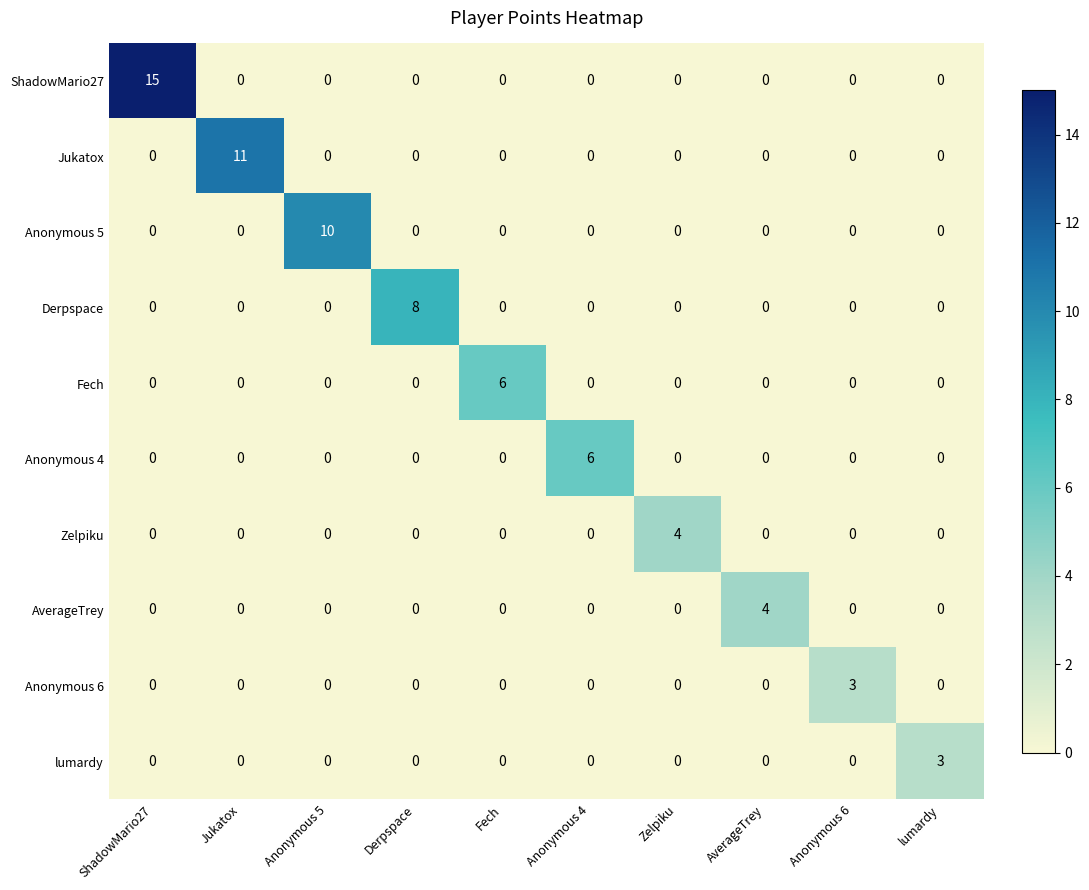

What is the sum of all Derpspace values?

8